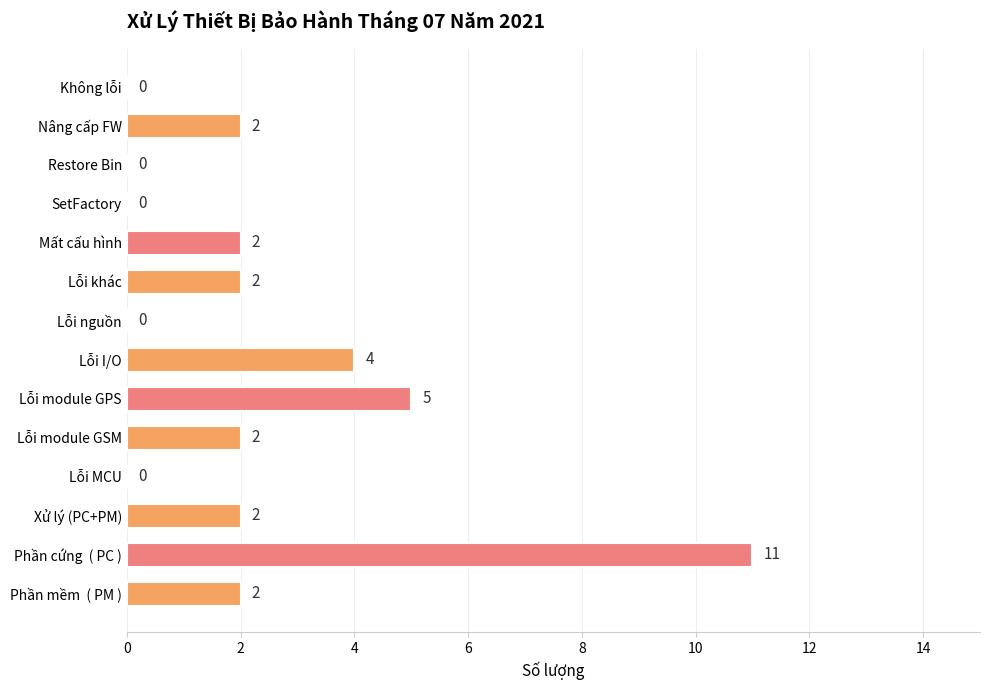

Between Phần mềm  ( PM ) and Lỗi module GPS, which is larger?

Lỗi module GPS